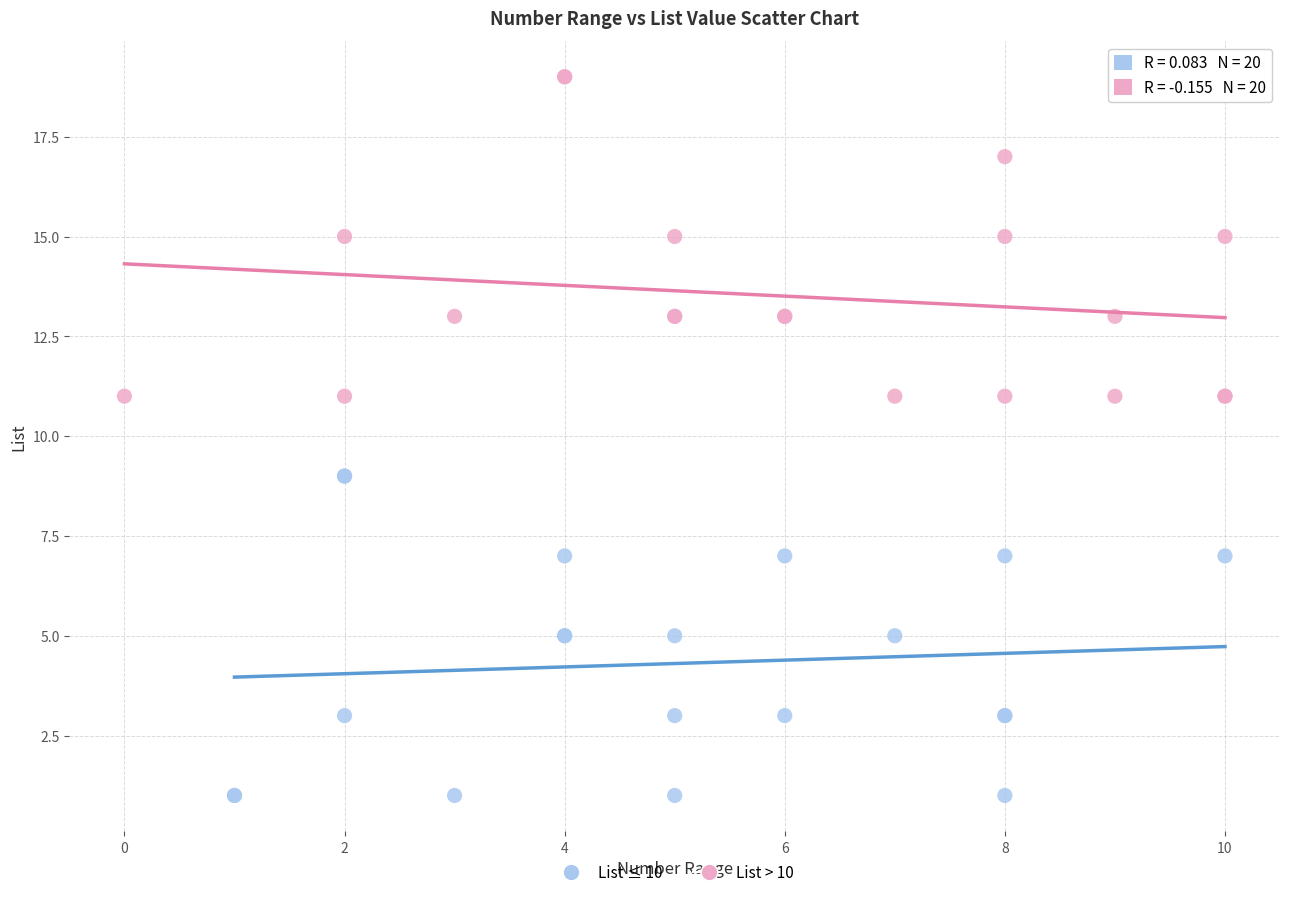

Which series reaches the minimum Y coordinate?

List ≤ 10